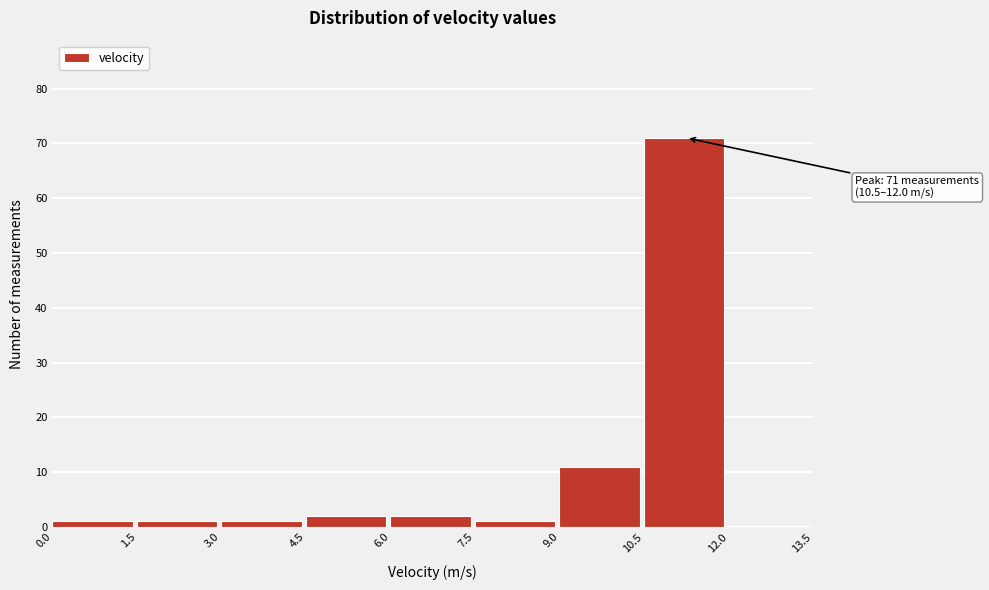

Which range on the x-axis has the tallest bar?

10.5 to 12.0